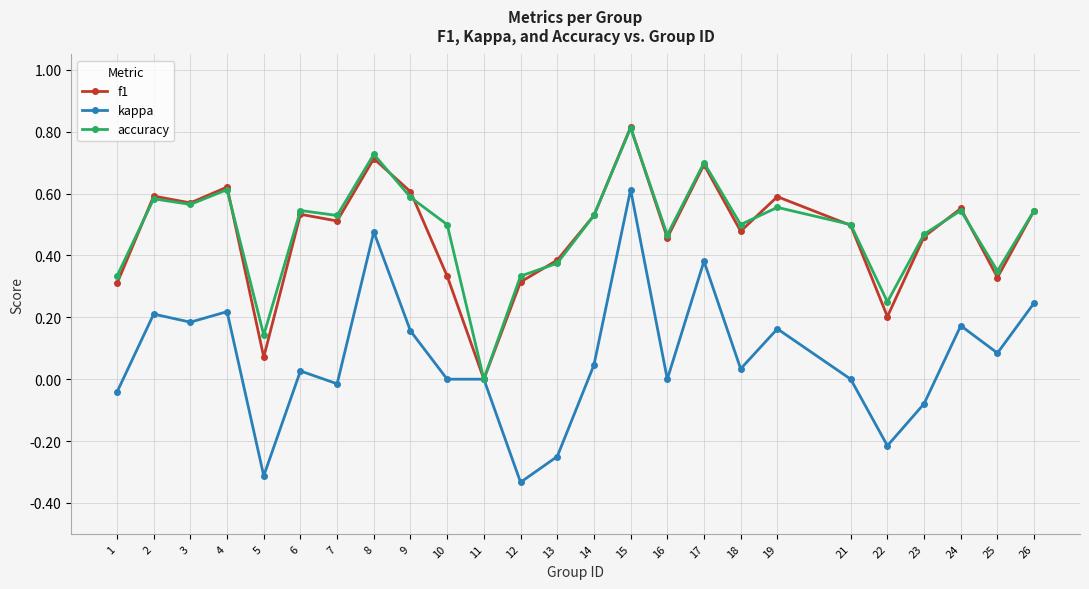

Which label corresponds to the smallest value in the chart?

12